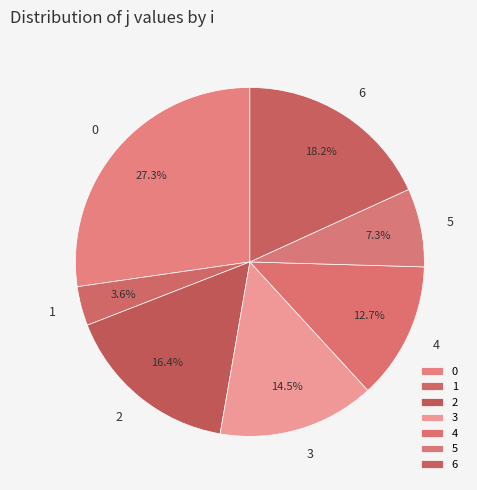

What percentage is the 2 slice, to the nearest percent?

16%